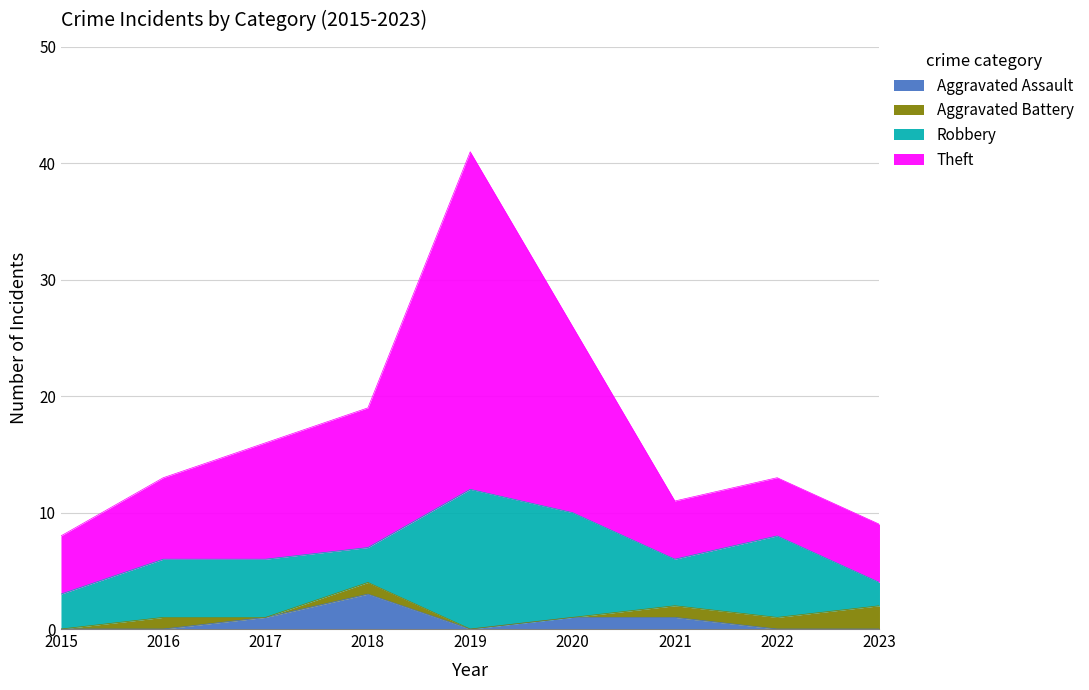

Which series changed the most between 2016 and 2019?

Theft